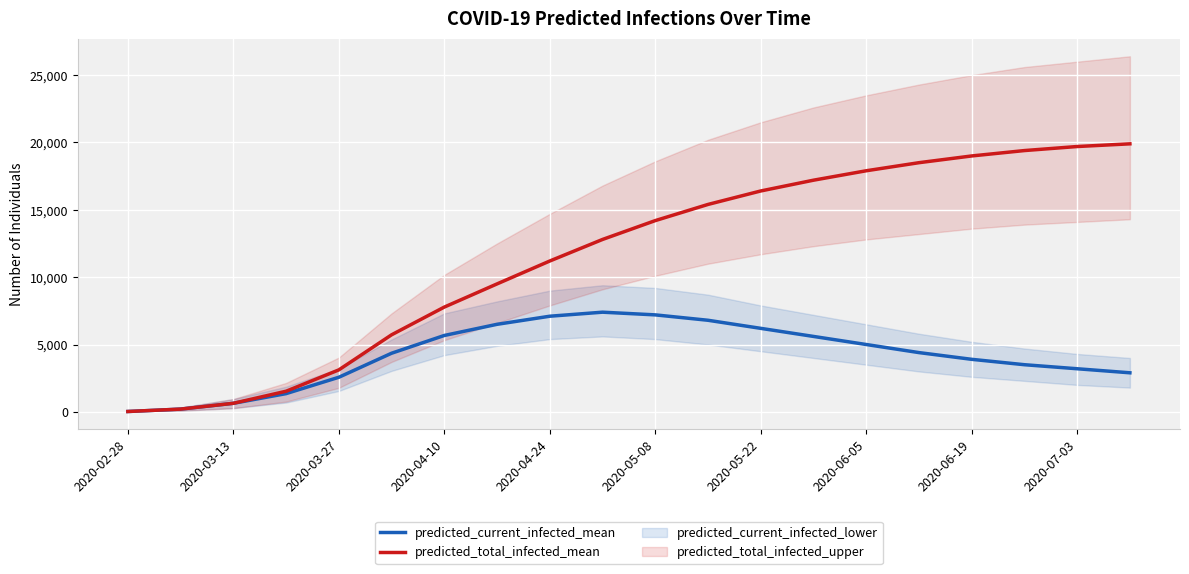

What is the maximum value for predicted_total_infected_mean?

19900